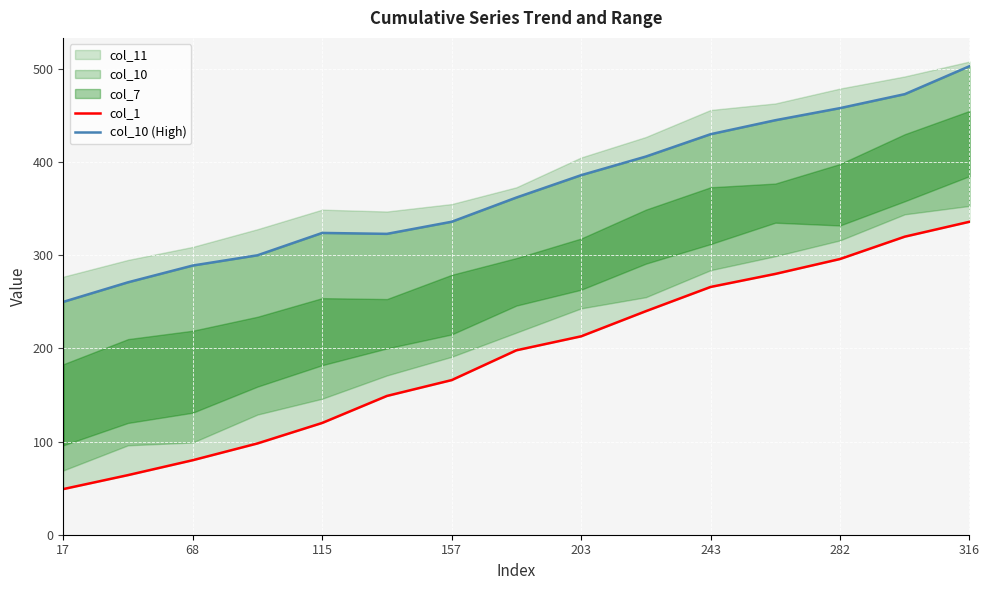

True or false: col_1 has more than 0 interior local peaks.

False